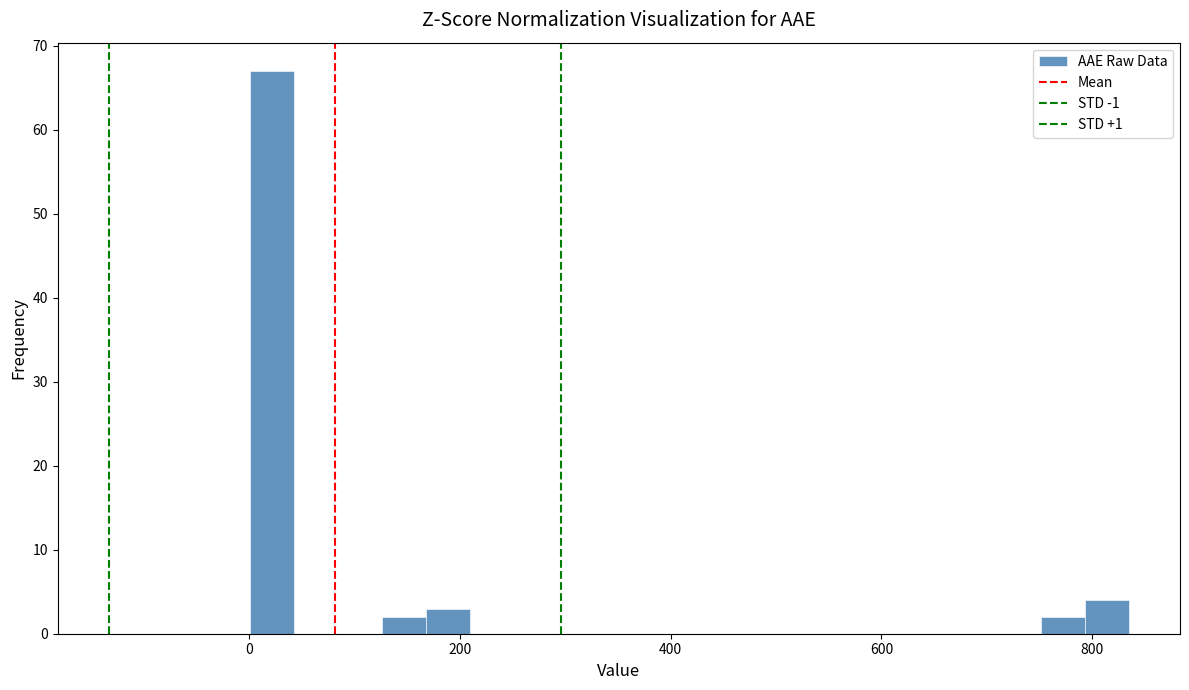

Read against the x-axis, roughly where is the centre of the tallest bar?

20